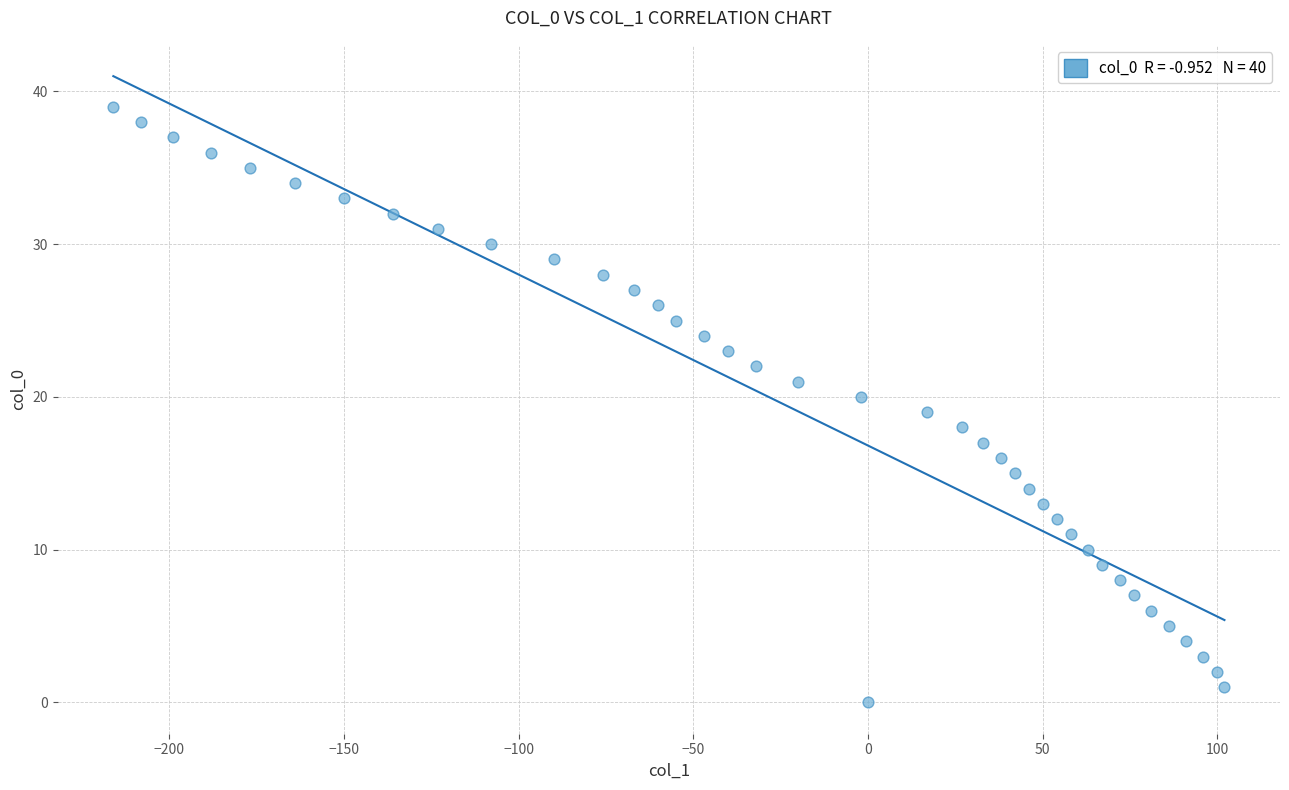

What is the range of Y values (max minus min)?

39